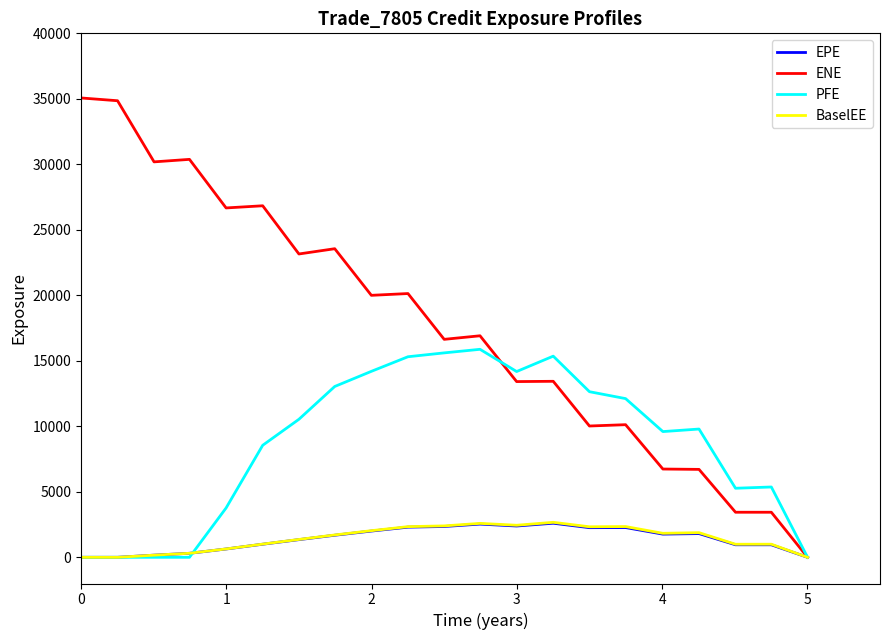

Which series has the largest range (max minus min)?

ENE